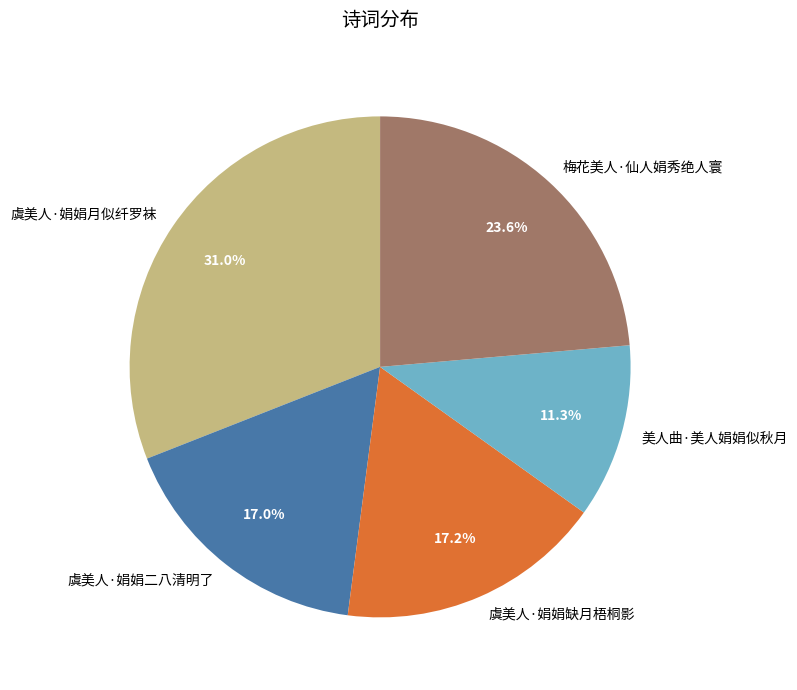

What is the largest slice in the pie chart?

虞美人·娟娟月似纤罗袜